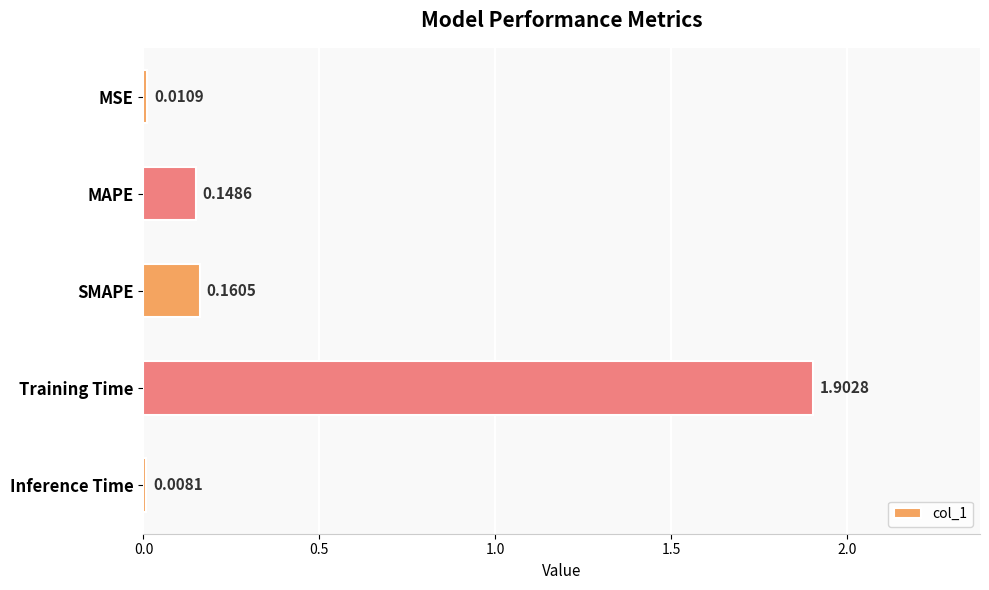

Where is the data nearest to the value 0?

Inference Time